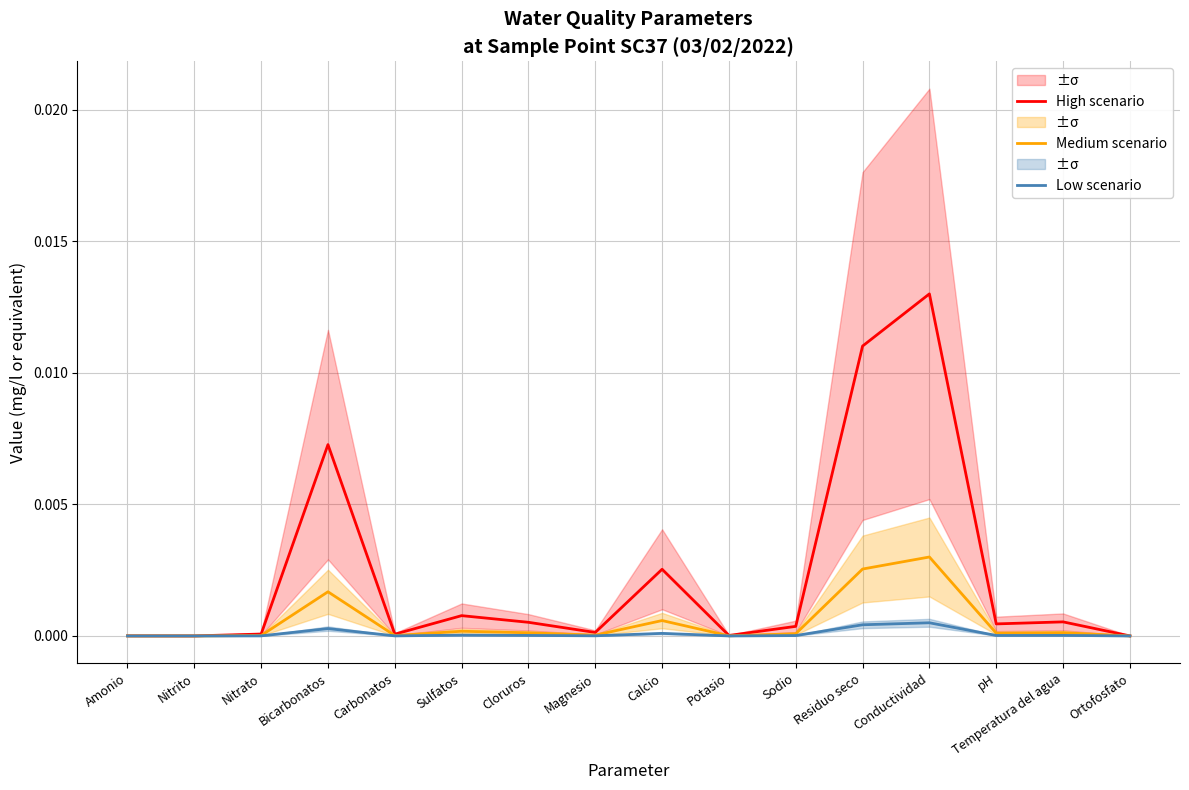

At which label does Medium scenario reach its peak?

Conductividad